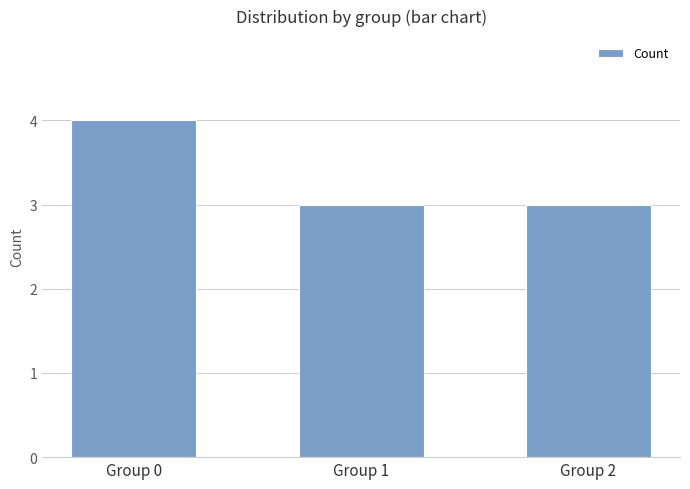

How many distinct data groups are displayed?

1